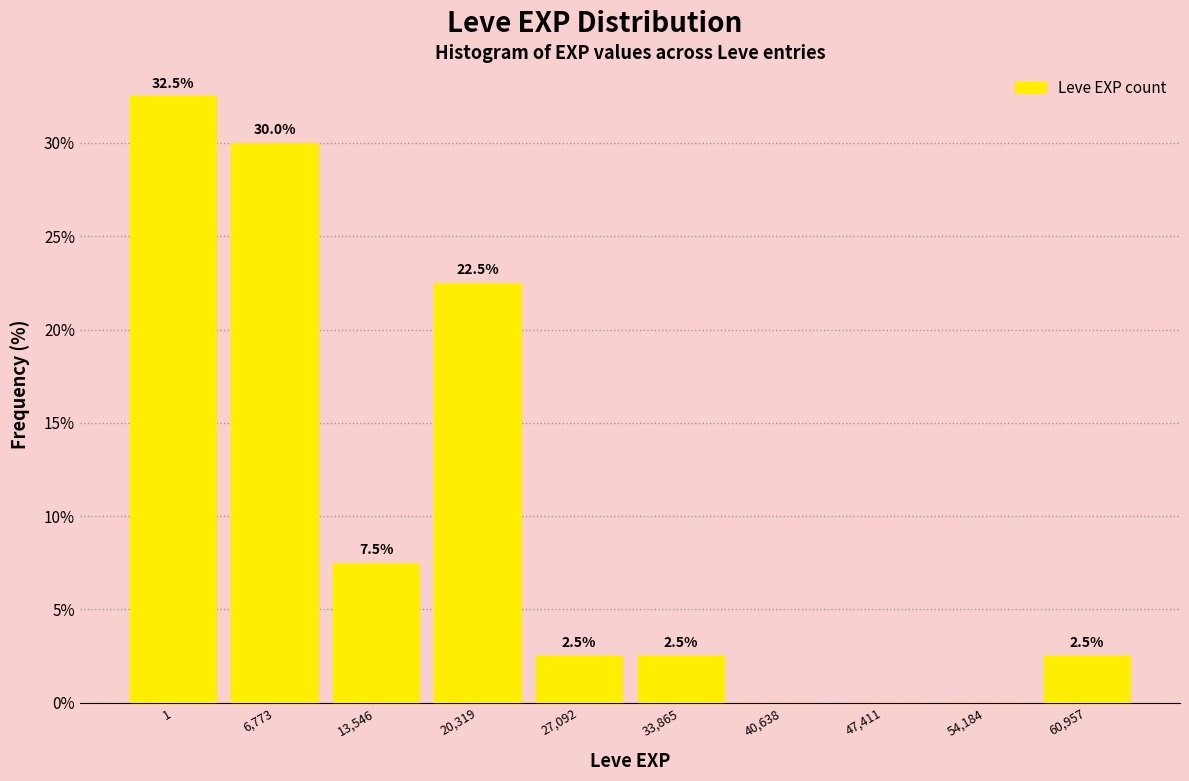

Reading left to right, transcribe all the data shown in this chart.

1=32.5	6,773=30.0	13,546=7.5	20,319=22.5	27,092=2.5	33,865=2.5	40,638=0.0	47,411=0.0	54,184=0.0	60,957=2.5